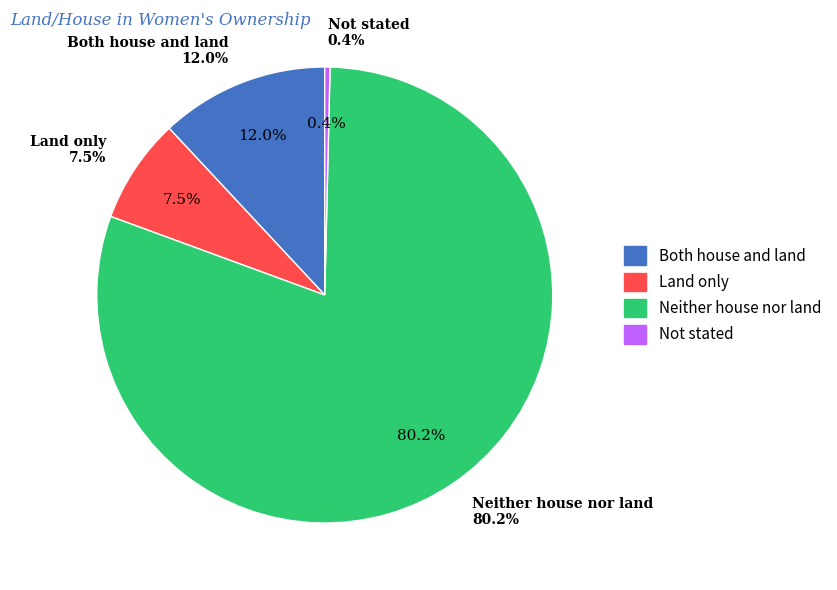

To the nearest percent, what is the average slice percentage?

25%